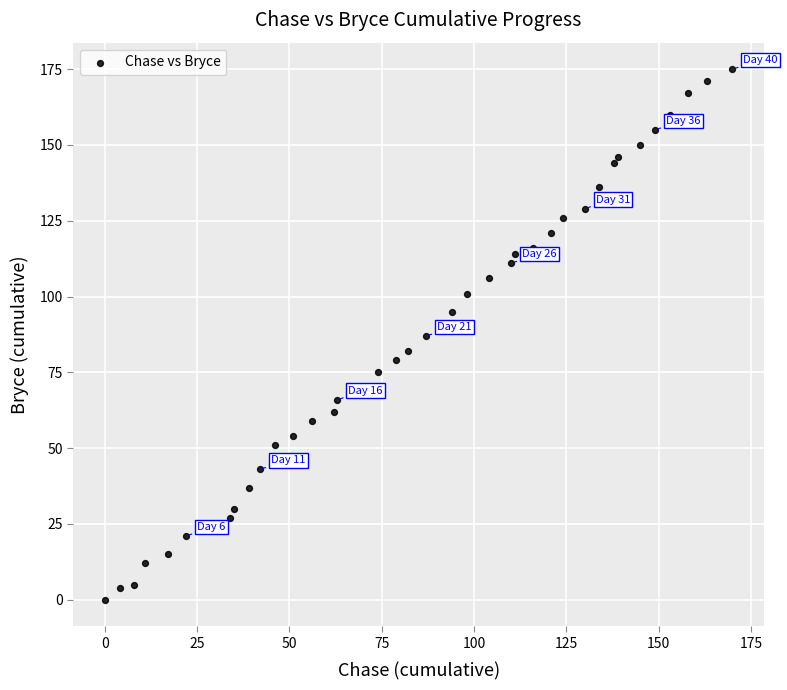

What is the range of Y values (max minus min)?

175